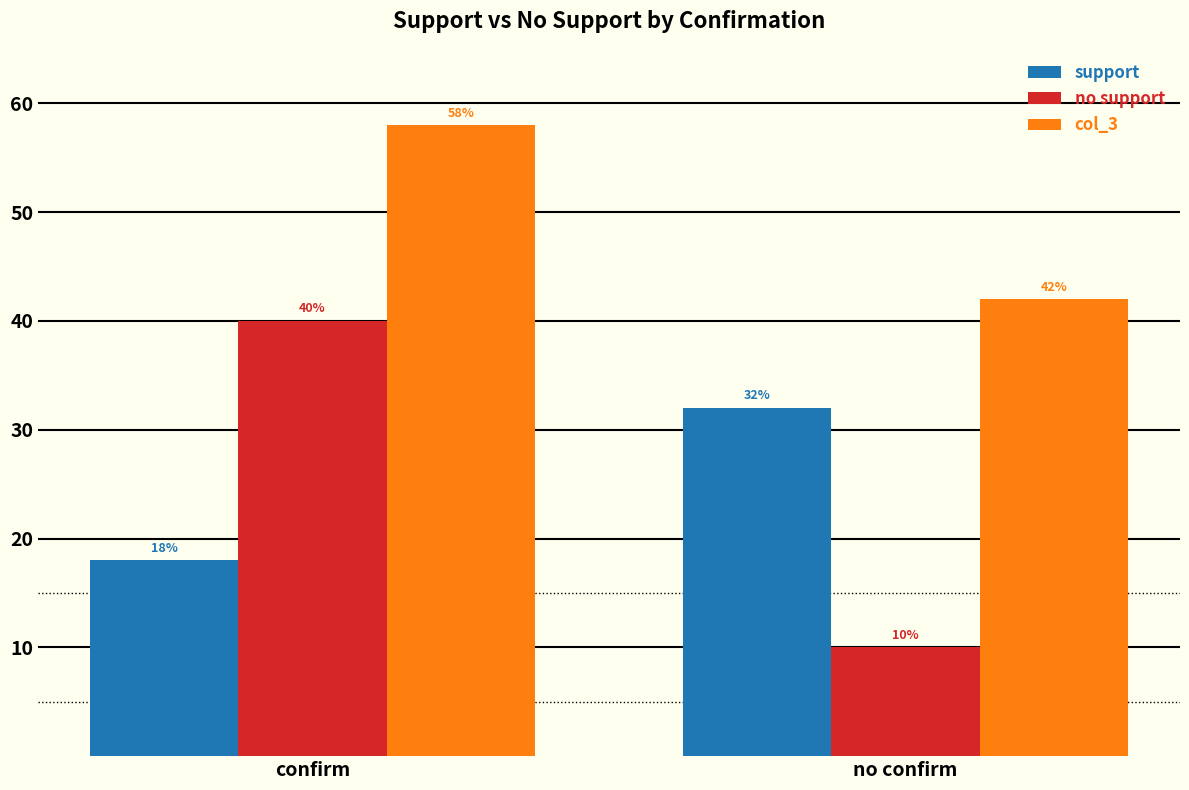

What are all the series names shown in the legend?

support, no support, col_3